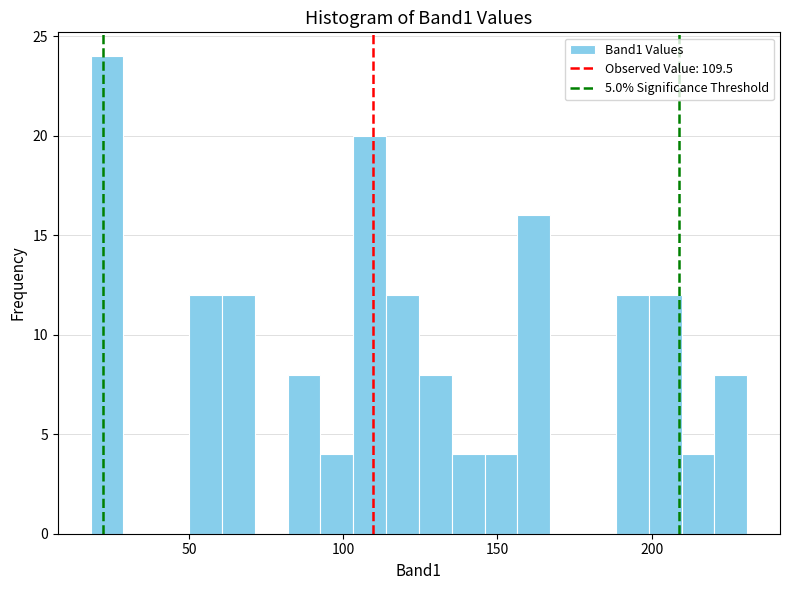

Around what value on the x-axis is the tallest bar? Give the approximate position of its centre, as read against the axis.

25